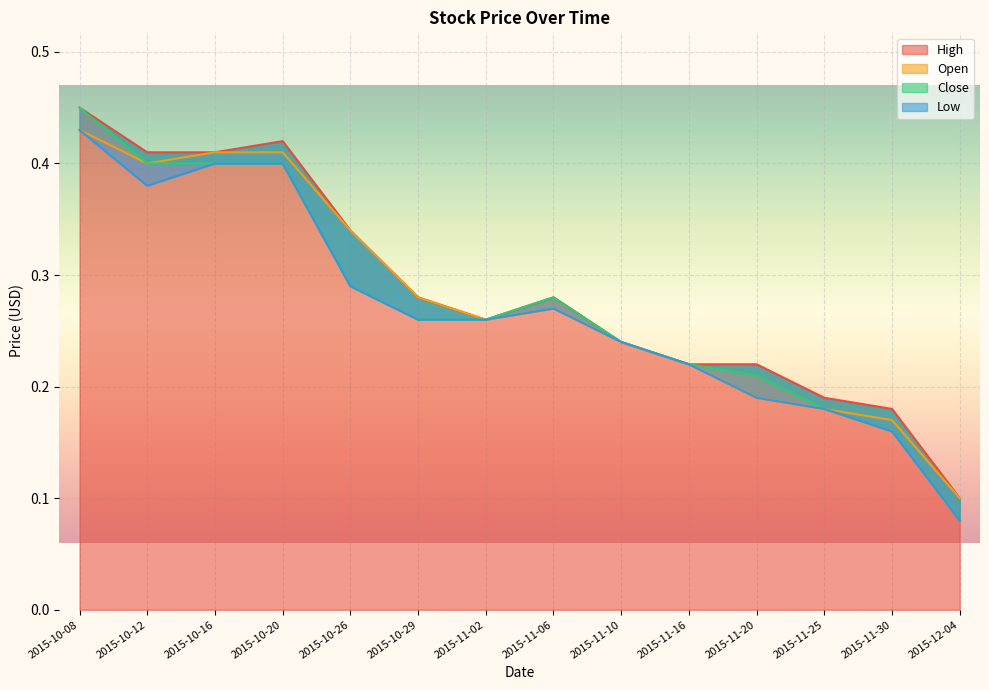

At which label does High reach its peak?

2015-10-08